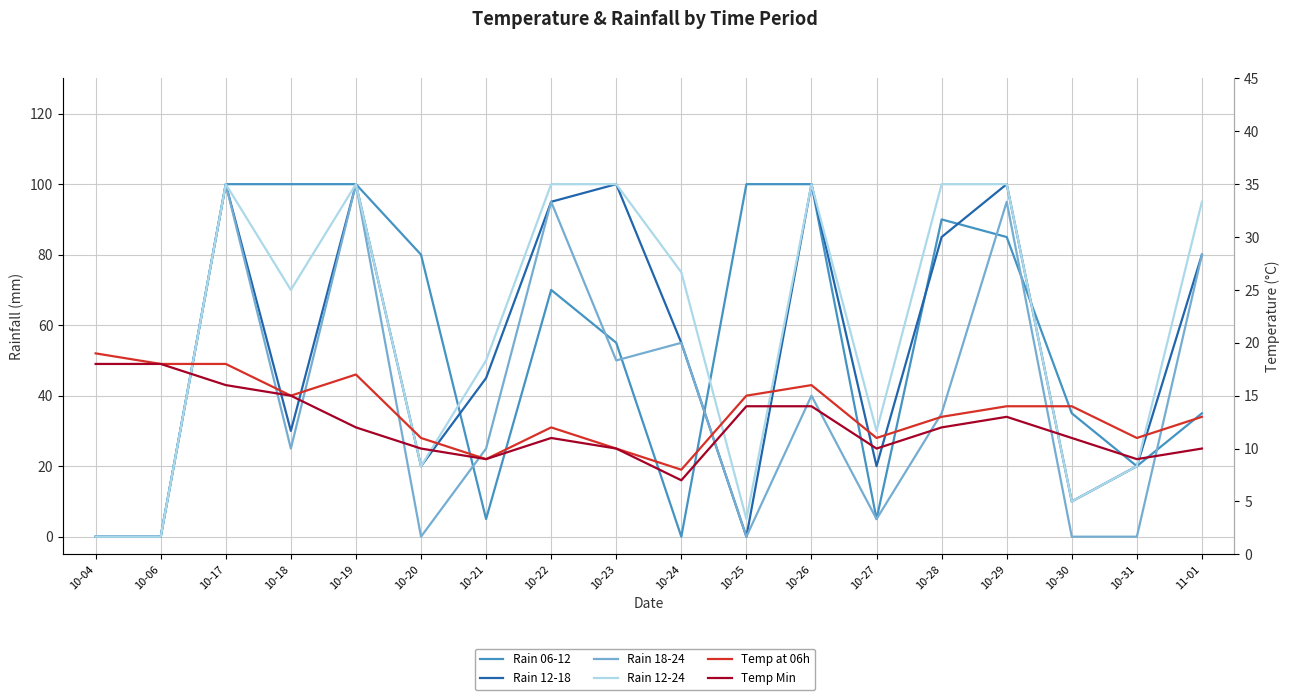

How many interior local peaks does the Temp Min series have?

2